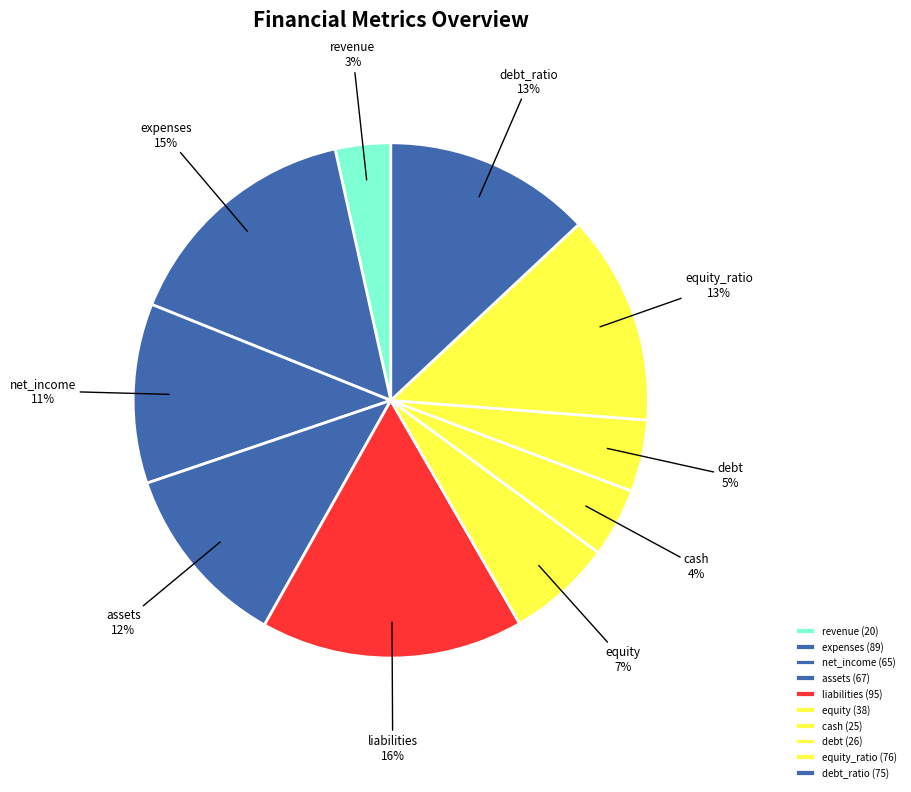

Do debt and liabilities together represent more than half of the pie?

No